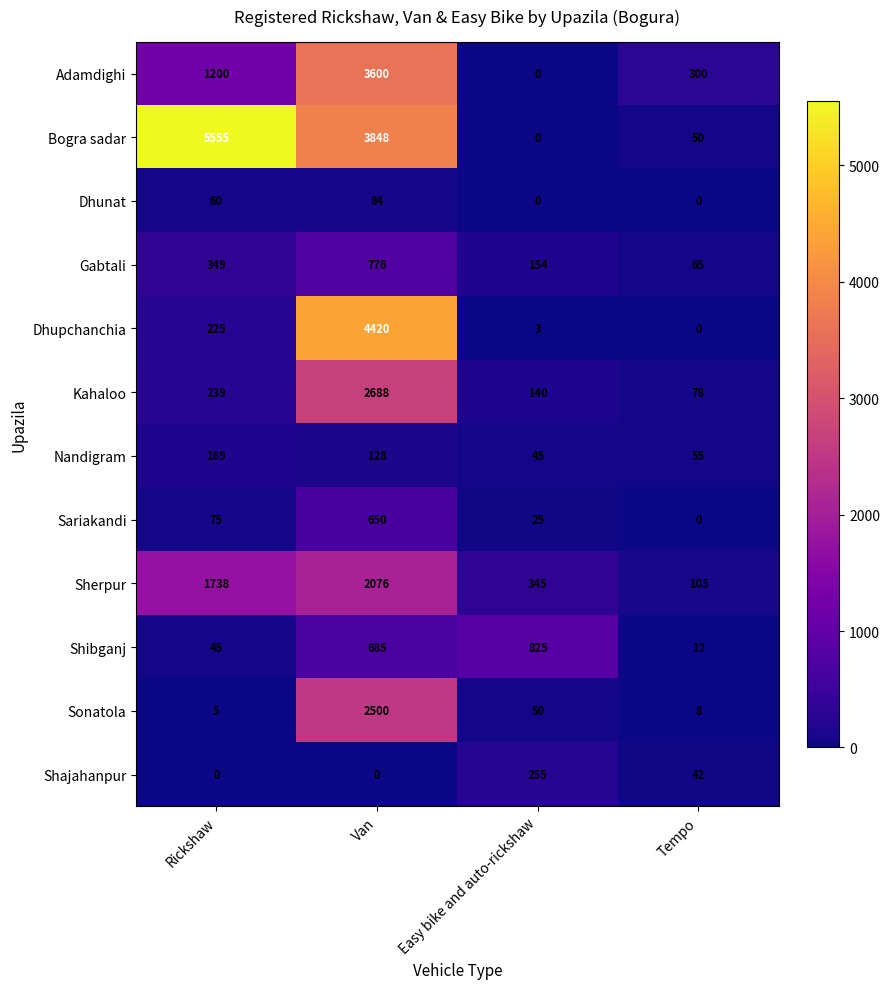

What is the difference between the maximum and minimum values in the Sariakandi series?

650